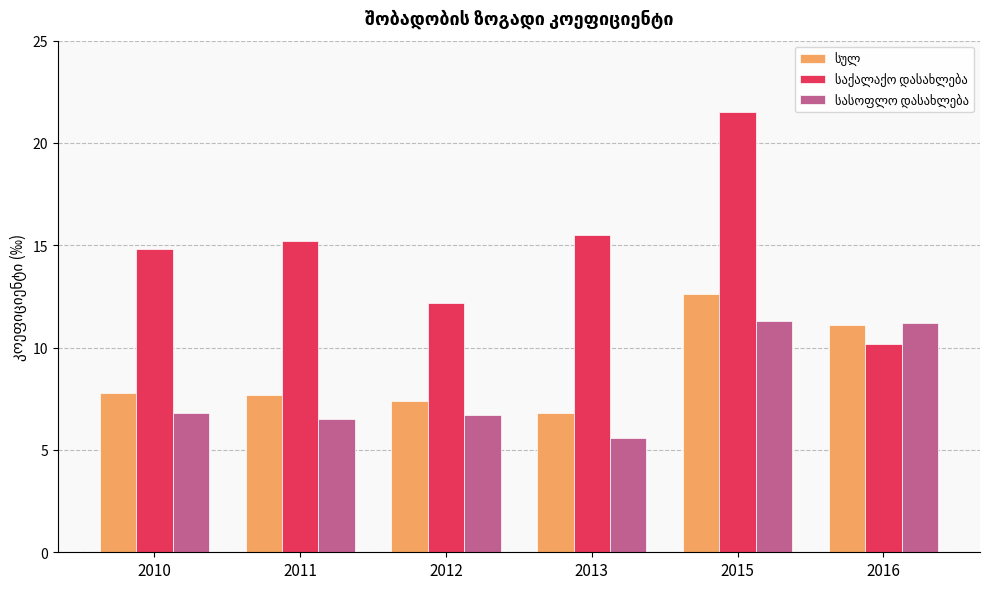

Which category has the highest value across all series?

2015